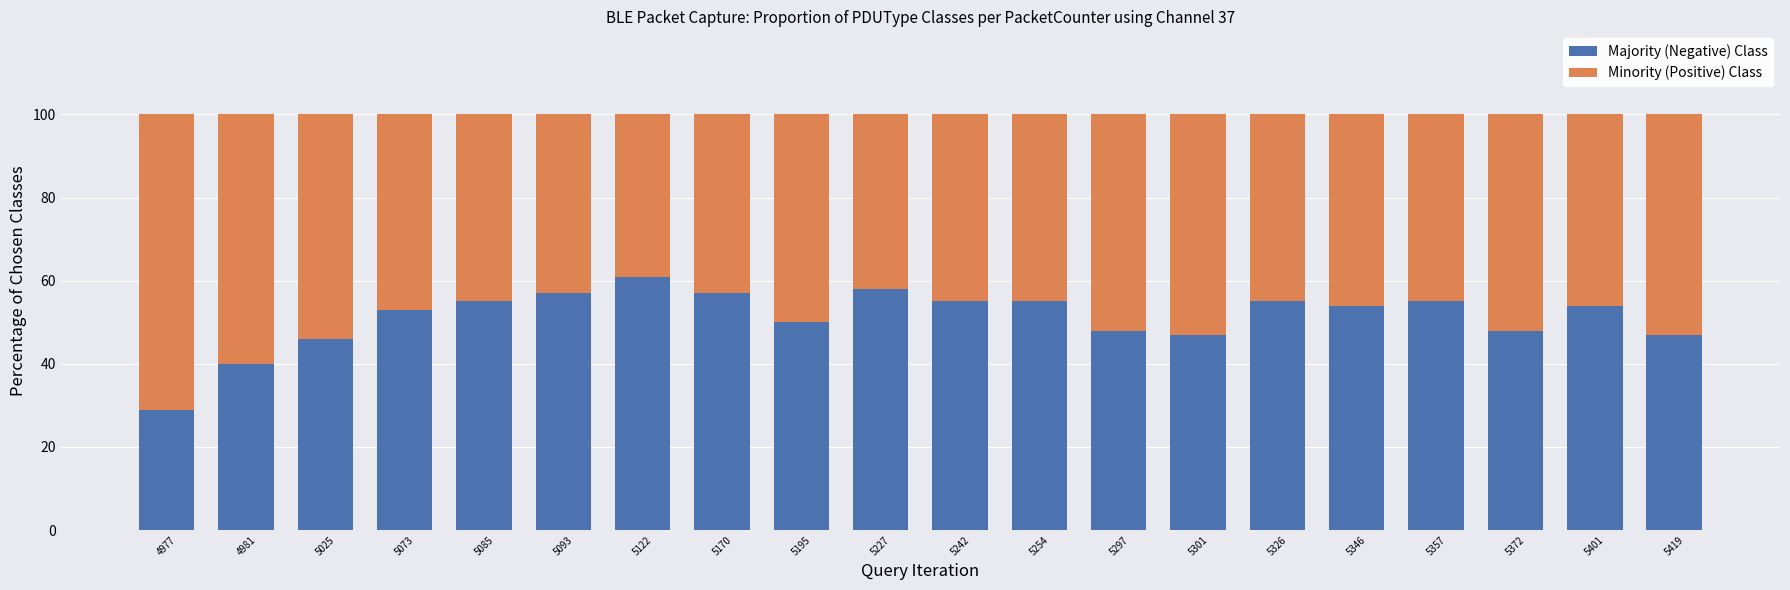

What is the sum of the Majority (Negative) Class values at 5372 and 4977?

77